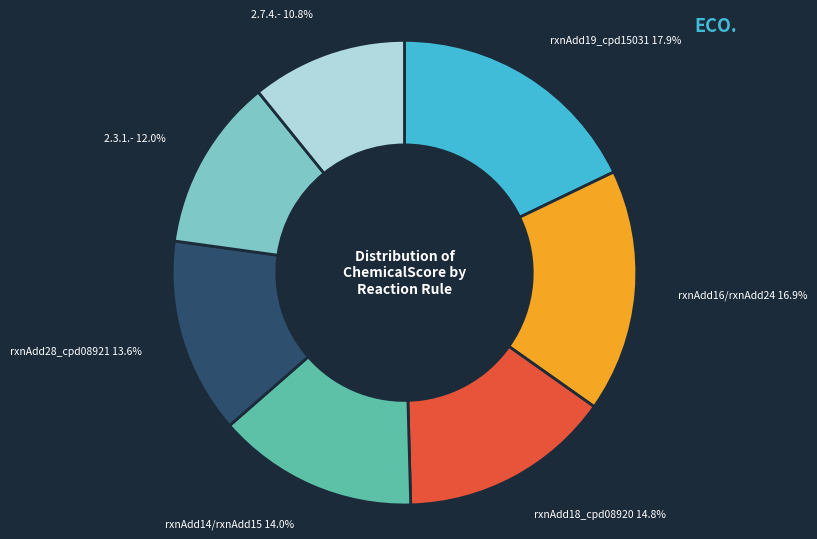

Which has a higher value, rxnAdd18_cpd08920 or 2.7.4.-?

rxnAdd18_cpd08920